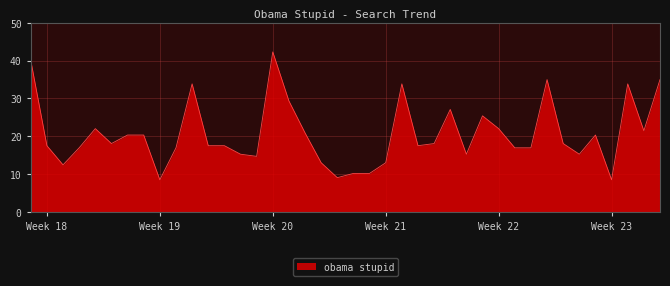

What is the greatest value displayed?

42.3